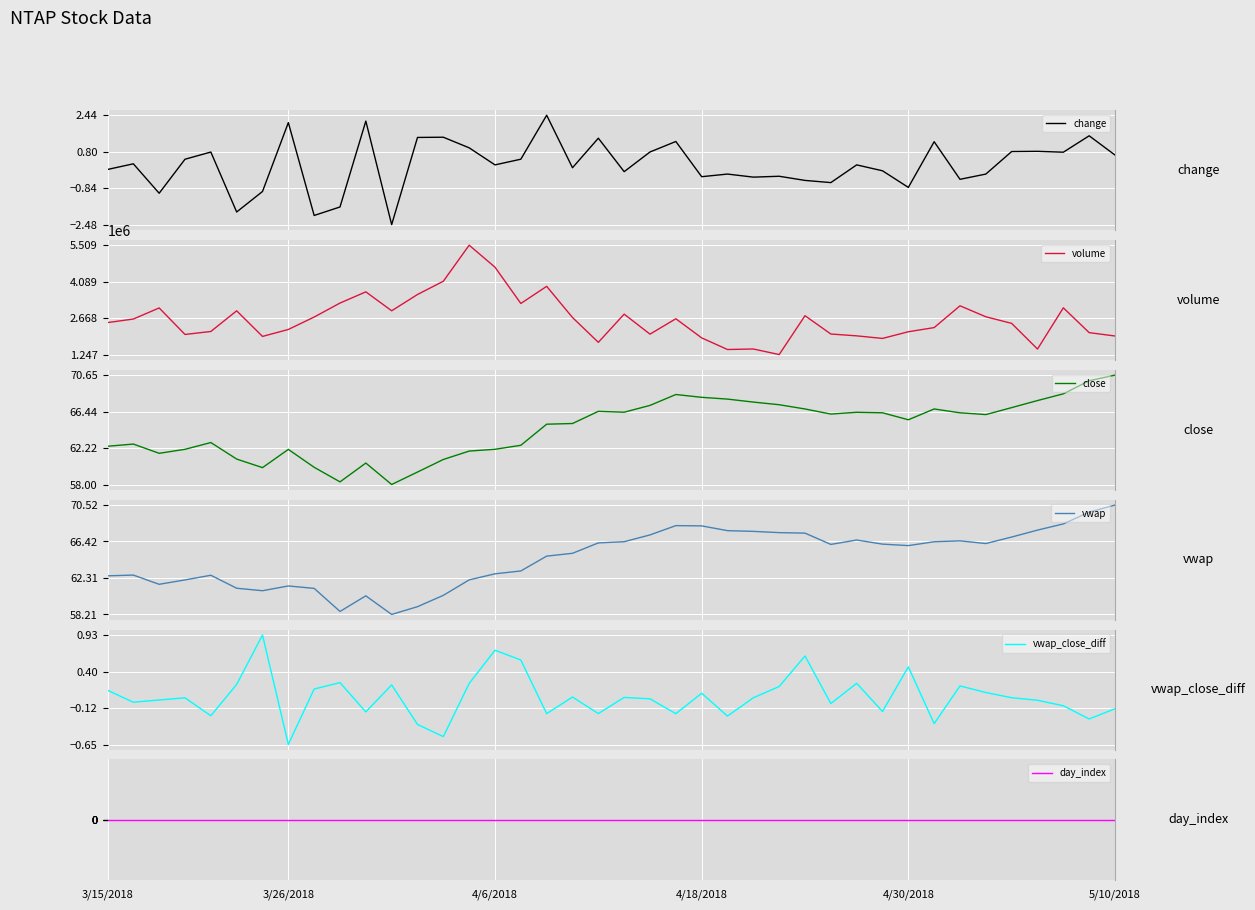

What is the minimum value for change?

-2.5